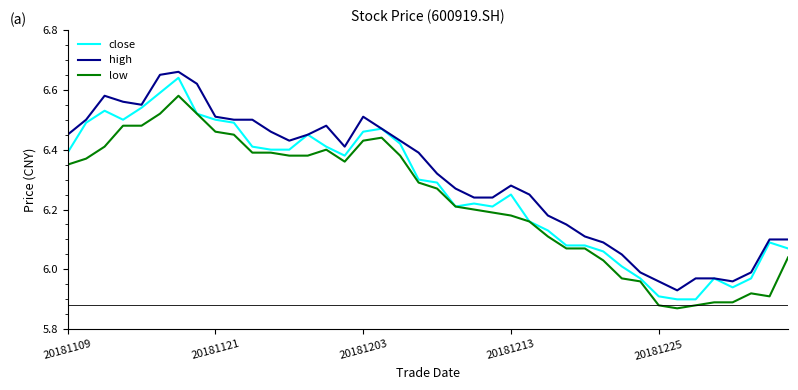

True or false: high and low cross at least once.

False